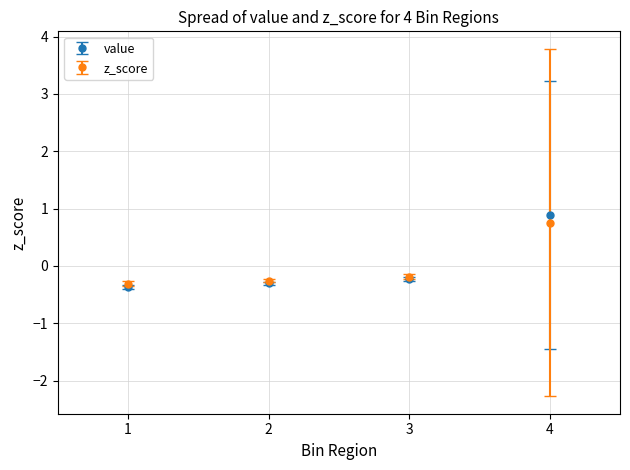

True or false: value has a value of -0.4 at 1.

True